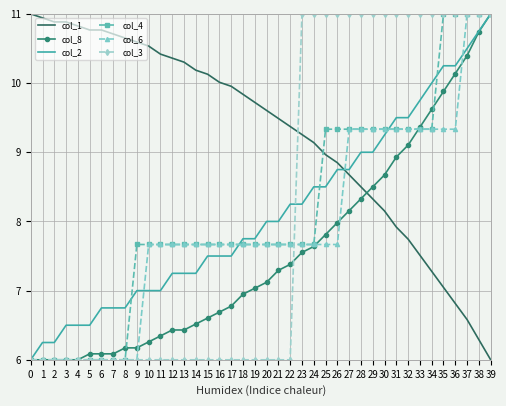

True or false: col_4 and col_8 cross at least once.

True